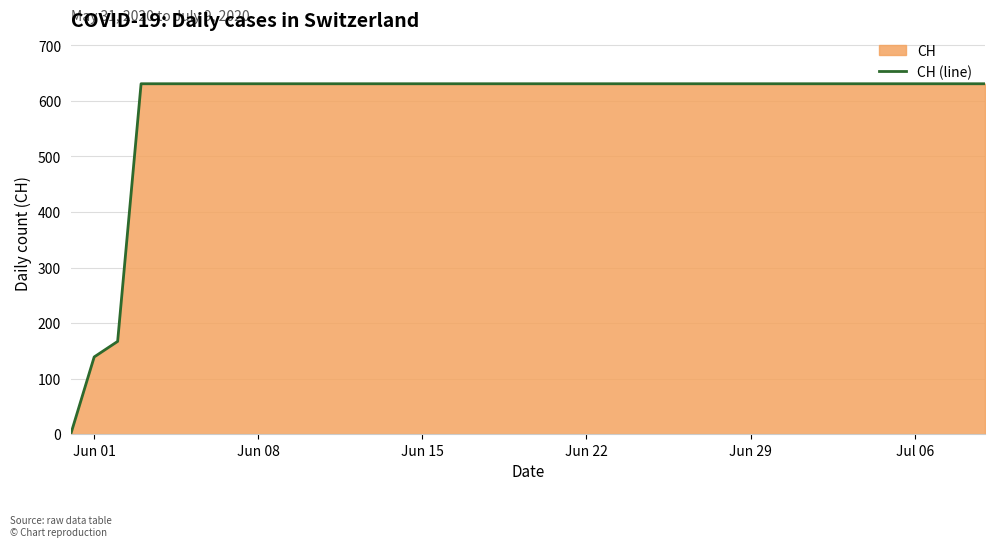

What is the maximum value shown in the chart?

631